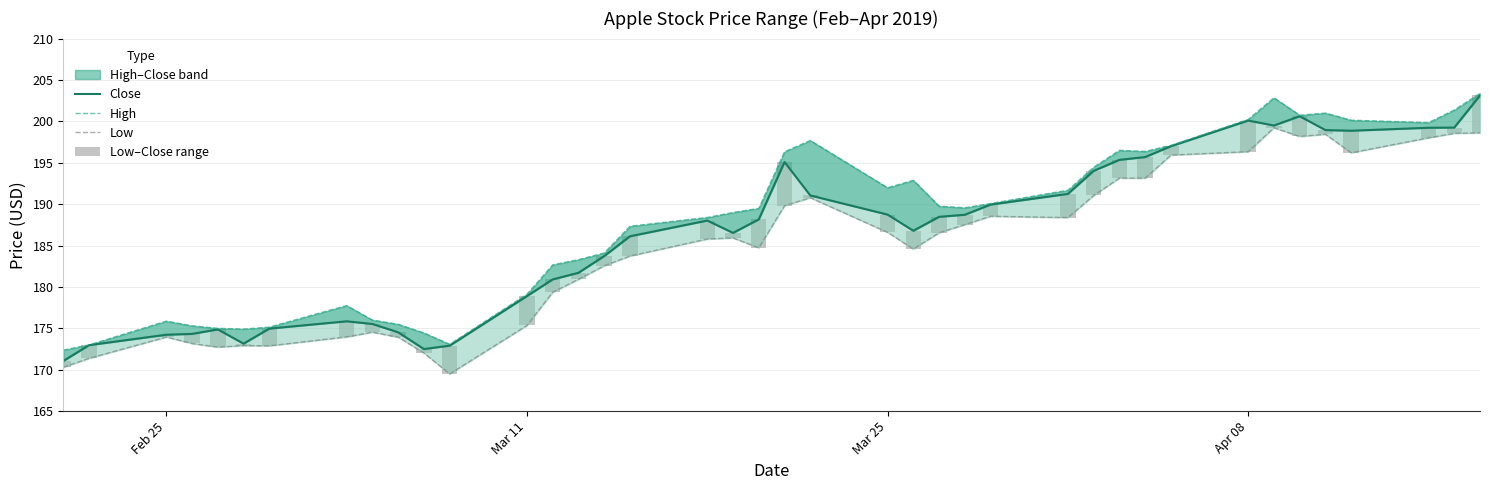

What is the difference between the maximum and minimum values in the Low series?

29.7